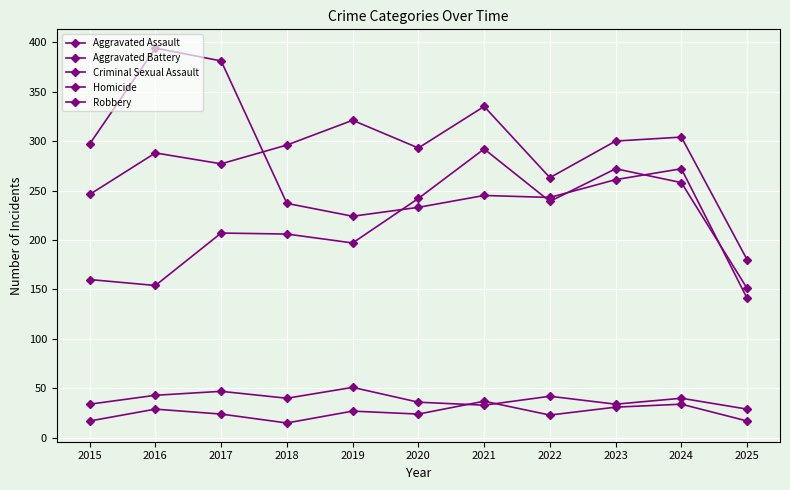

At how many categories does at least one series exceed 134?

11